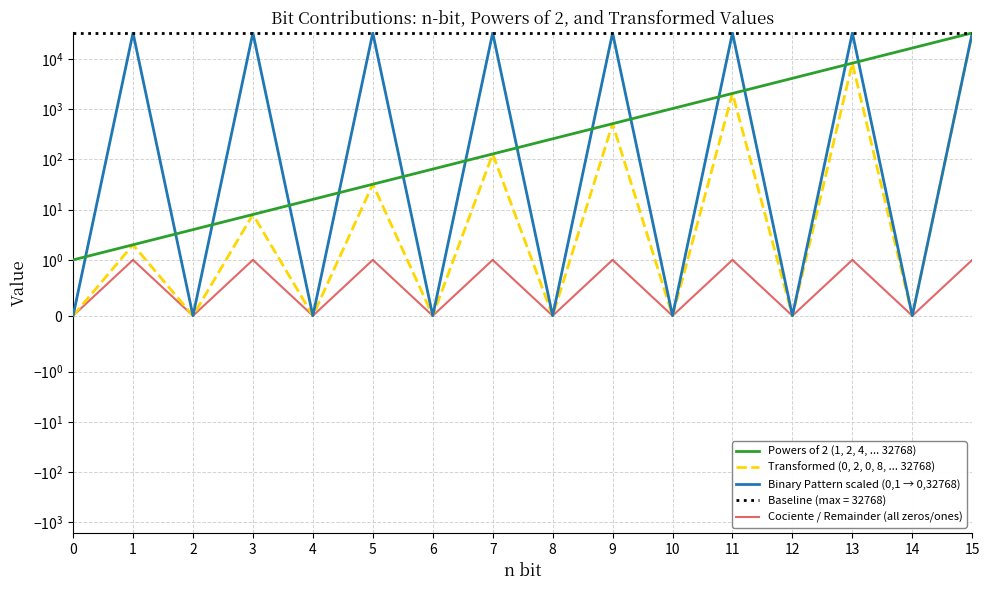

Which series has the widest spread of values?

Transformed (0, 2, 0, 8, ... 32768)